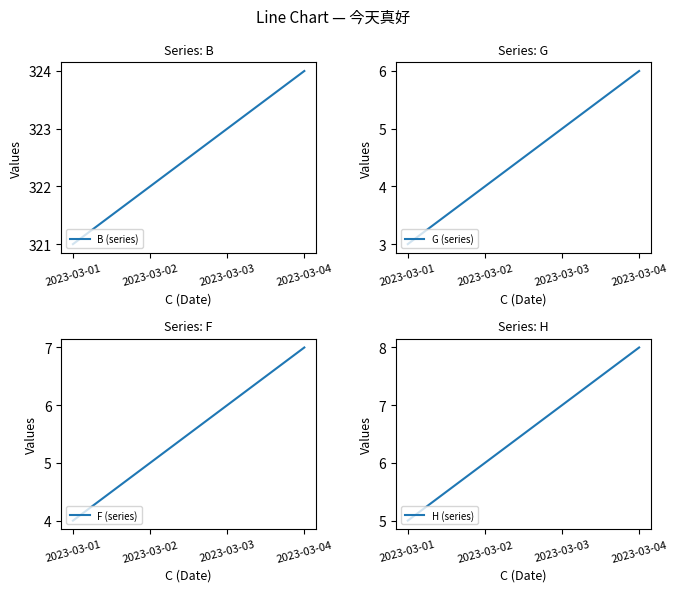

At which category is the sum across all series the highest?

2023-03-04